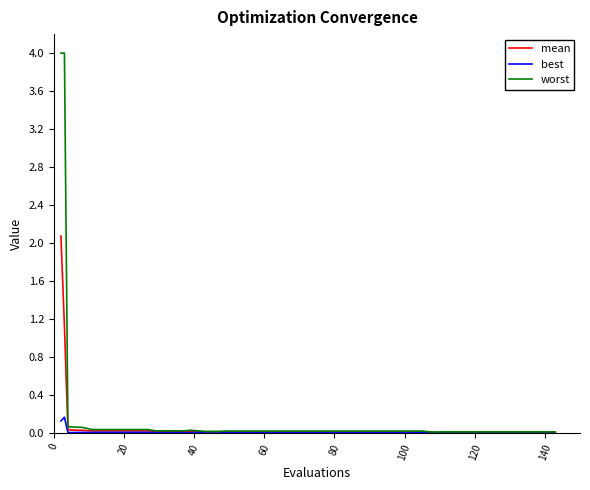

What is the sum of all worst values?

8.8